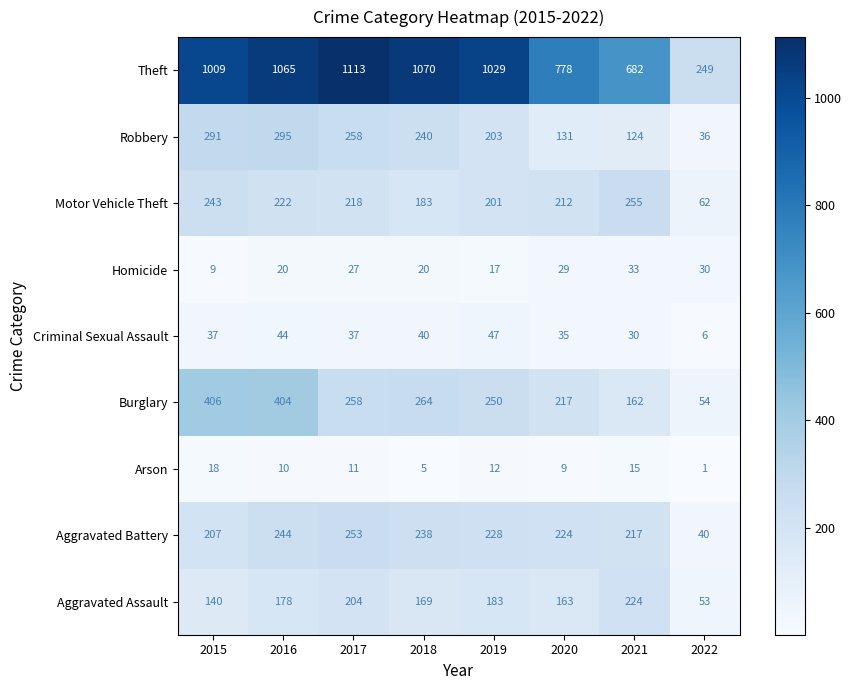

Count the number of categories in the chart.

8